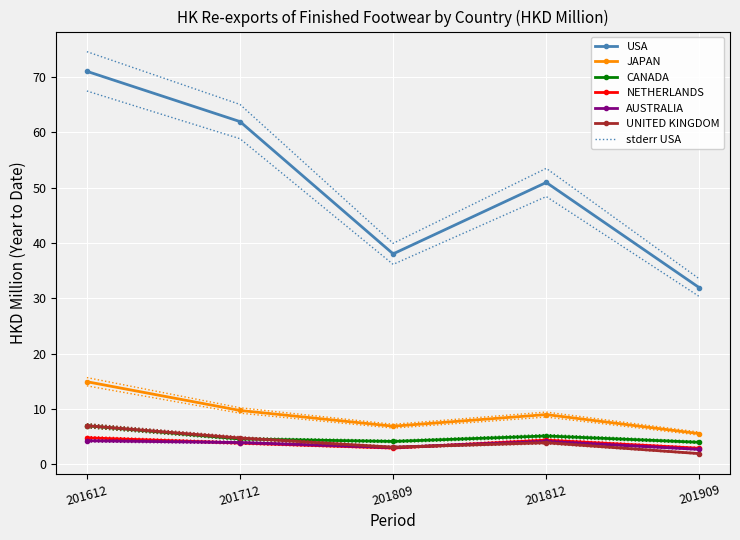

At which category does USA reach its first local valley?

201809